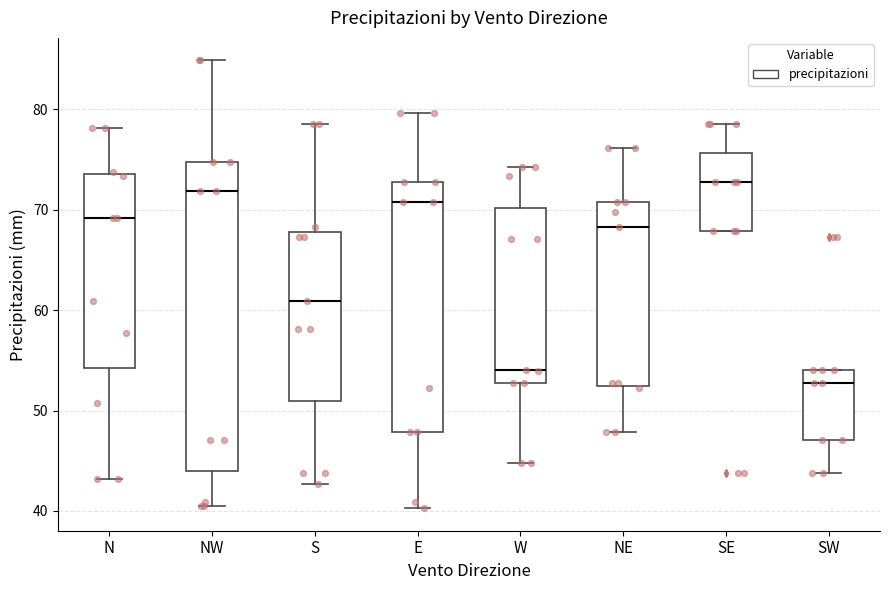

Reading left to right, read every box against the y-axis: the position of its median line, the range the box covers, and the ends of its whiskers. The values are not printed on the chart, so give them approximately, as read against the axis.

N: median 69, box 54 to 74, whiskers 43 to 78
NW: median 72, box 44 to 75, whiskers 41 to 85
S: median 61, box 51 to 68, whiskers 43 to 78
E: median 71, box 48 to 73, whiskers 40 to 80
W: median 54, box 53 to 70, whiskers 45 to 74
NE: median 68, box 52 to 71, whiskers 48 to 76
SE: median 73, box 68 to 76, whiskers 68 to 78
SW: median 53, box 47 to 54, whiskers 44 to 54